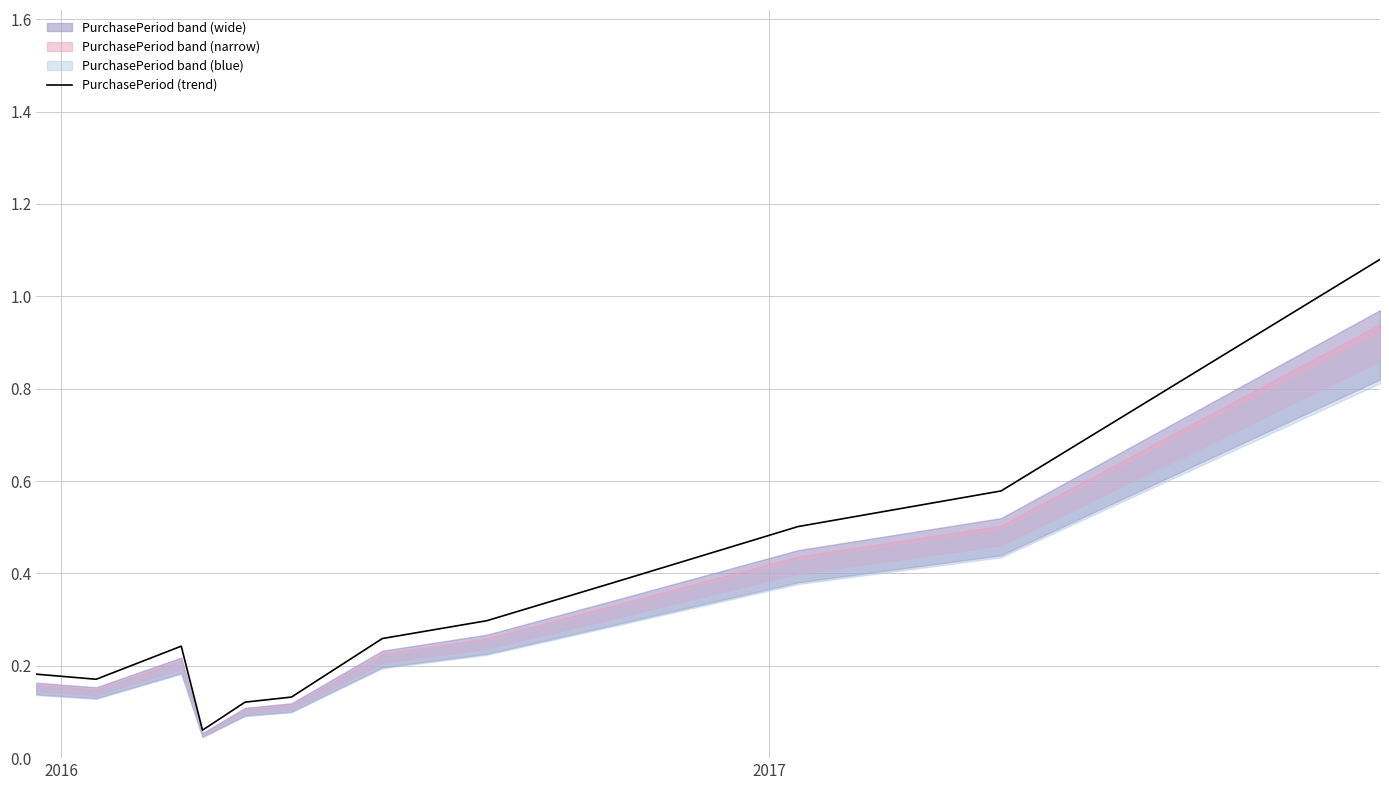

What is the smallest value displayed?

0.1